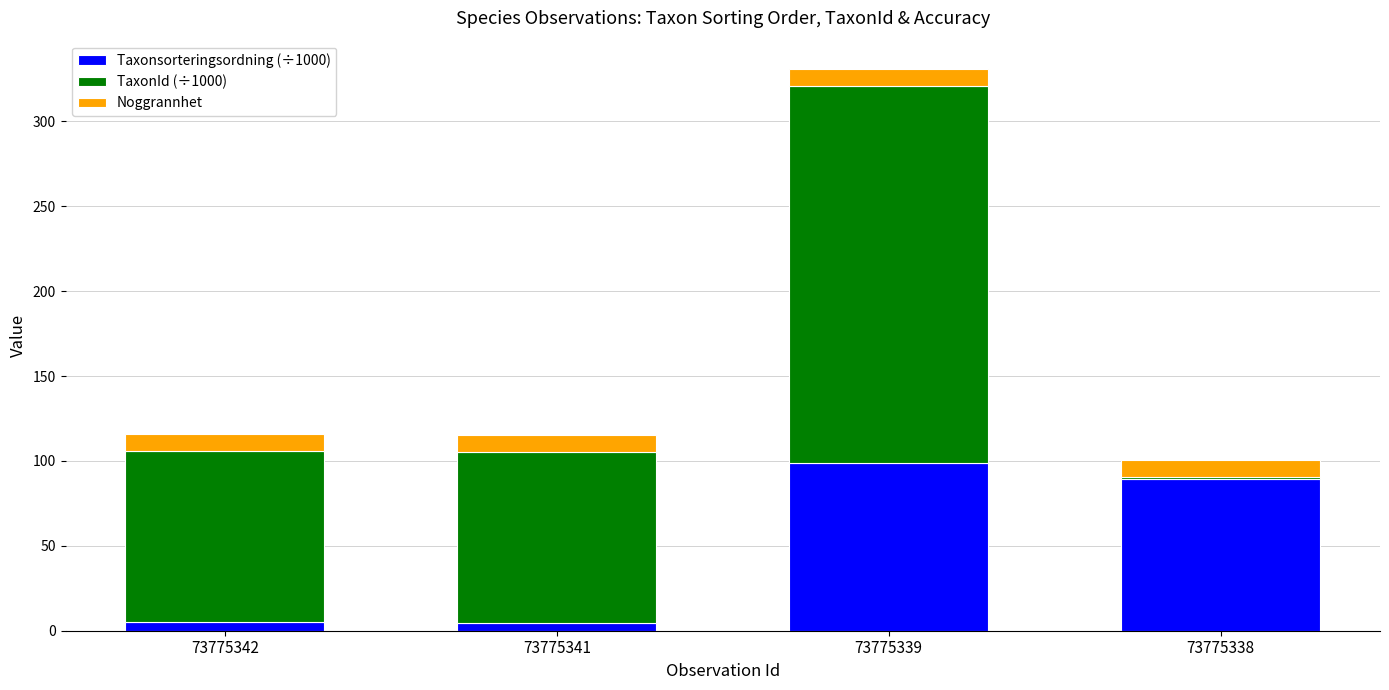

What is the total value across all series at 73775338?

100.6